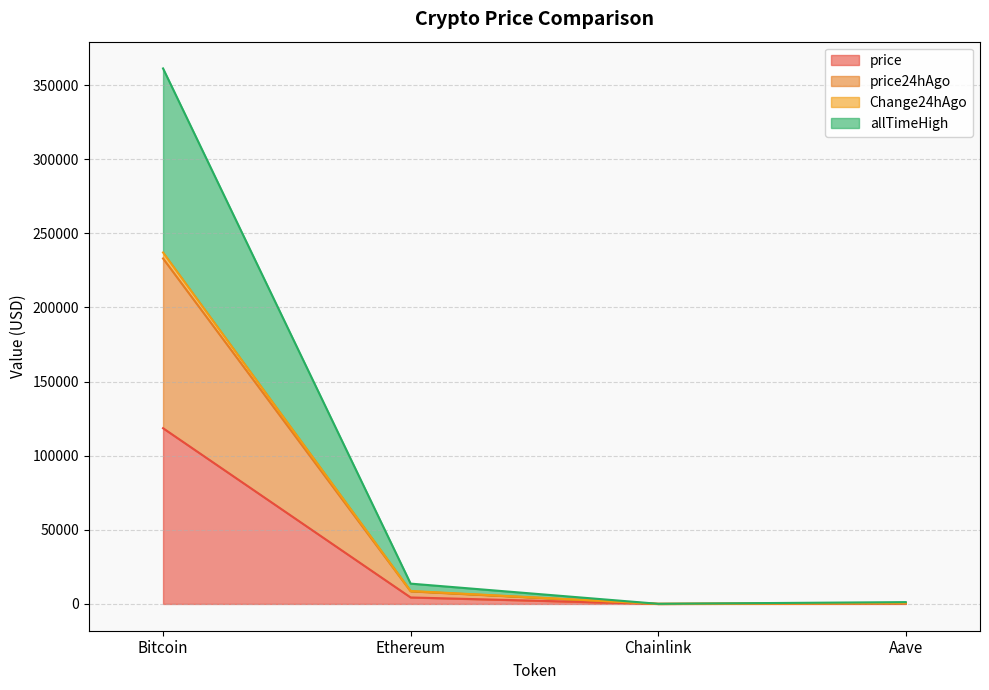

Which category has the highest value in the price series?

Bitcoin